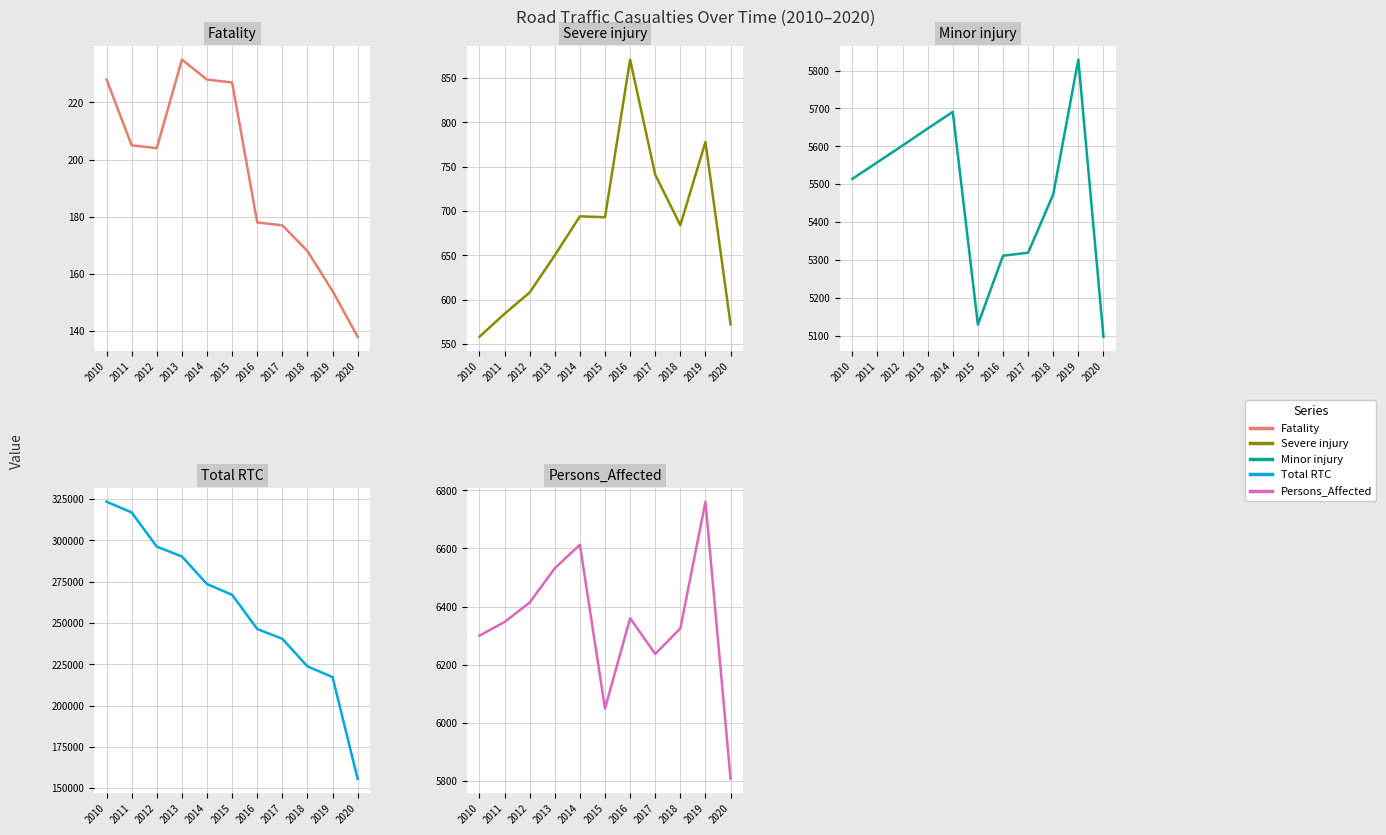

Is it true that Minor injury equals 8313 at 2018?

False